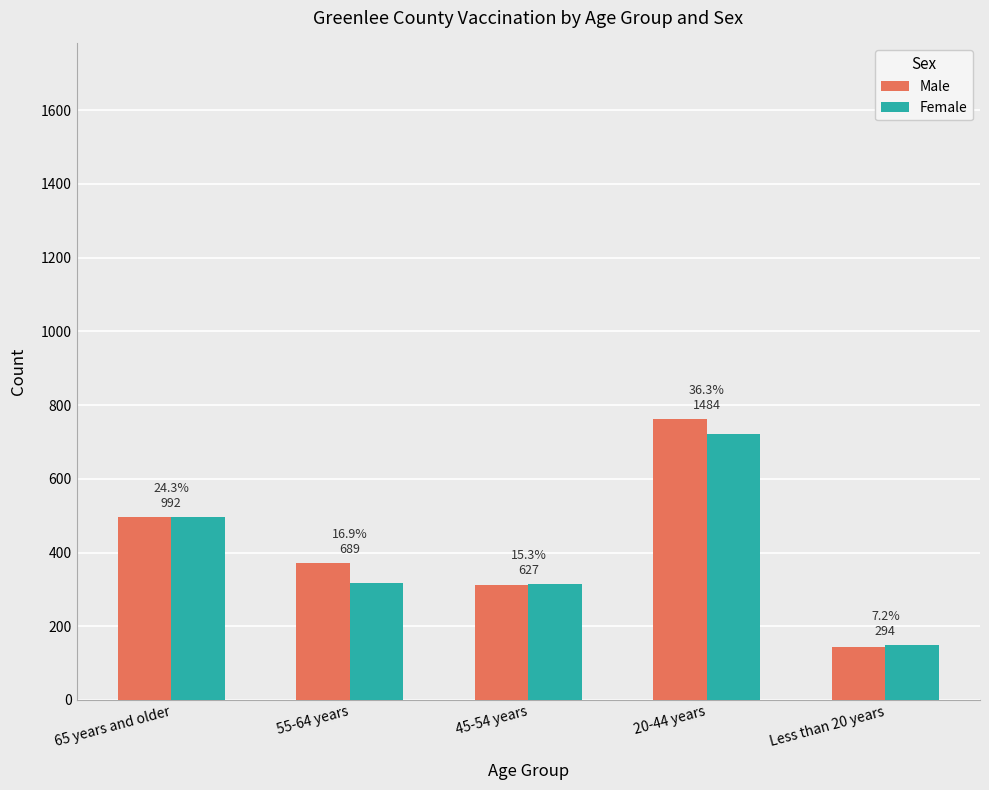

What is the value of the Male bar at the 4th from the left?

762